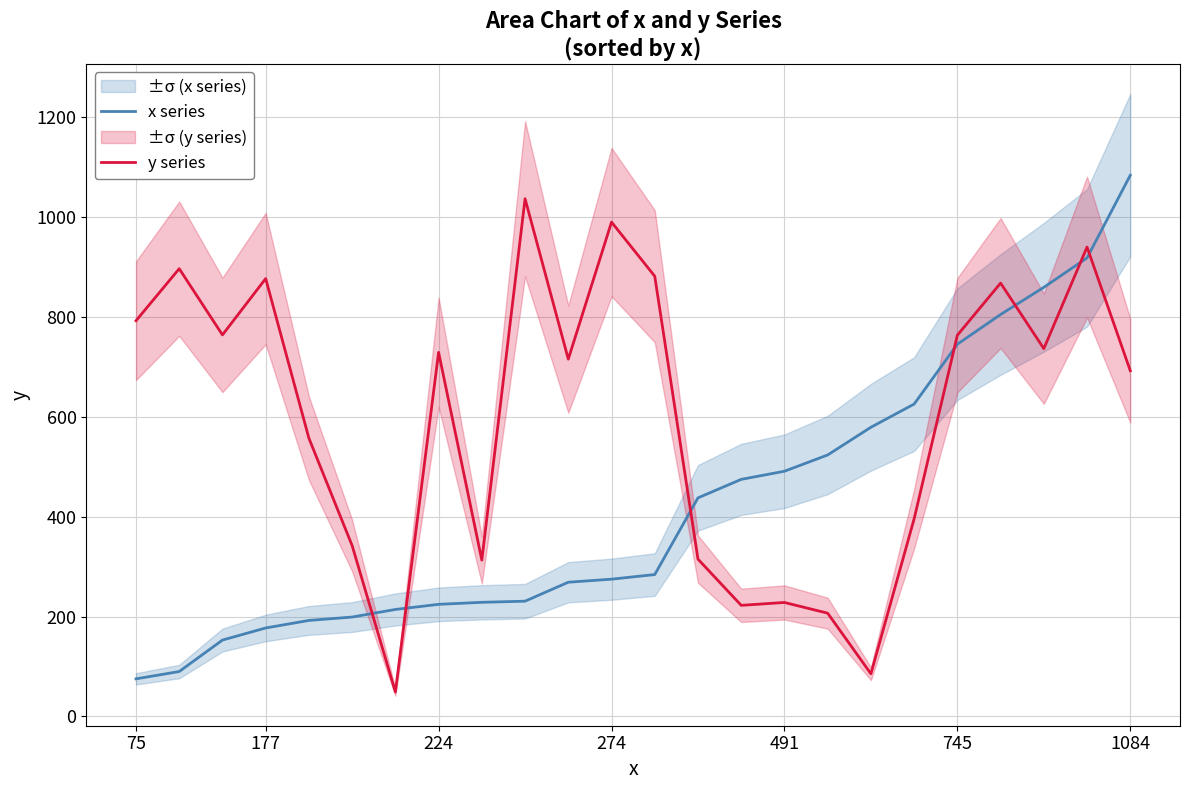

At which label does x series reach its peak?

1084